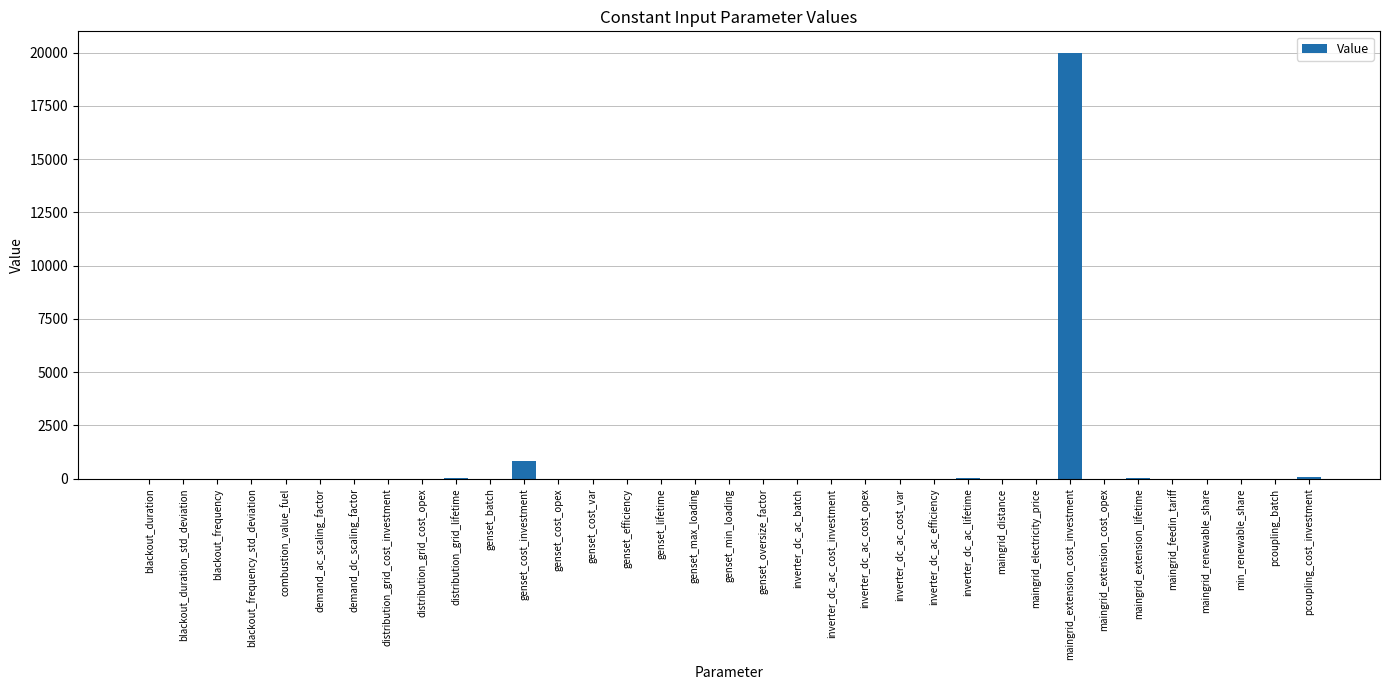

What is the change in value from blackout_duration_std_deviation to genset_oversize_factor?

+1.2